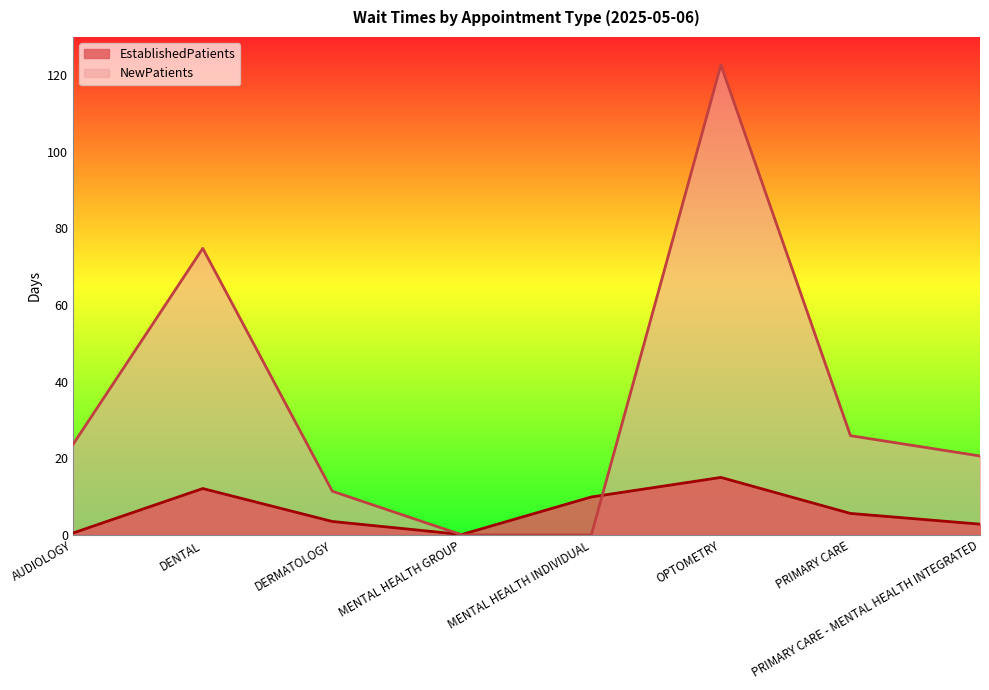

At which category is the sum across all series the highest?

OPTOMETRY